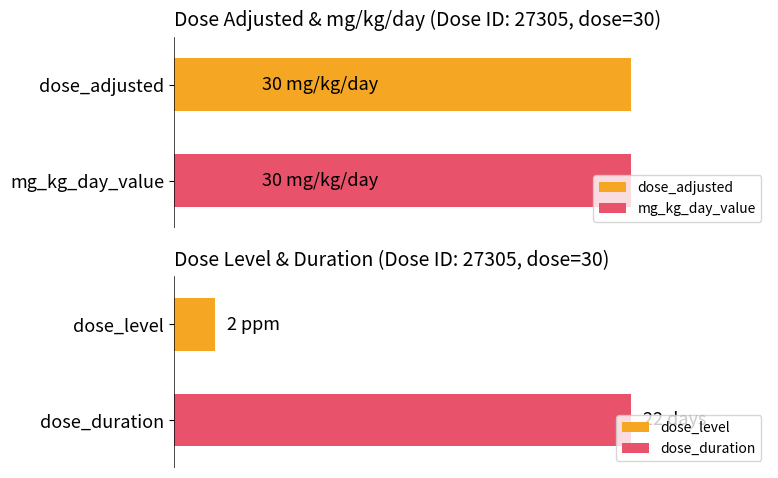

Where is mg_kg_day_value nearest to the value 30?

1